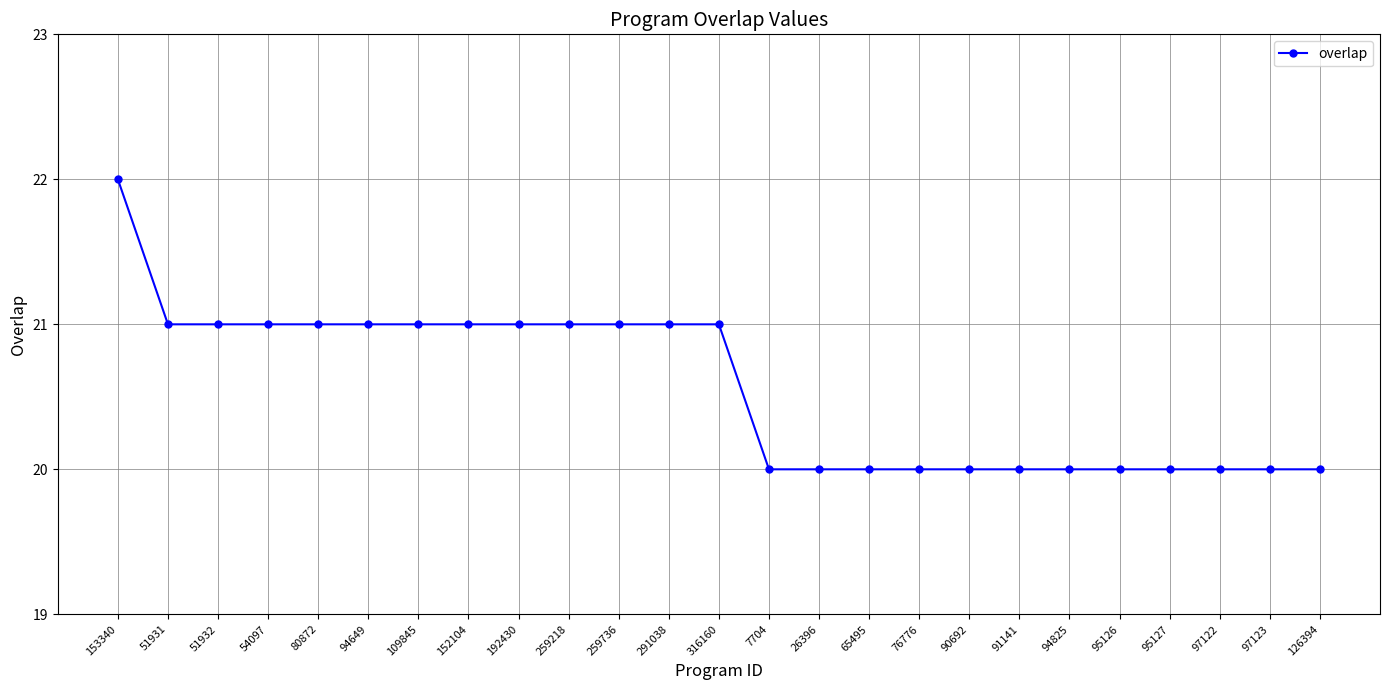

What value does the data have at 291038?

21